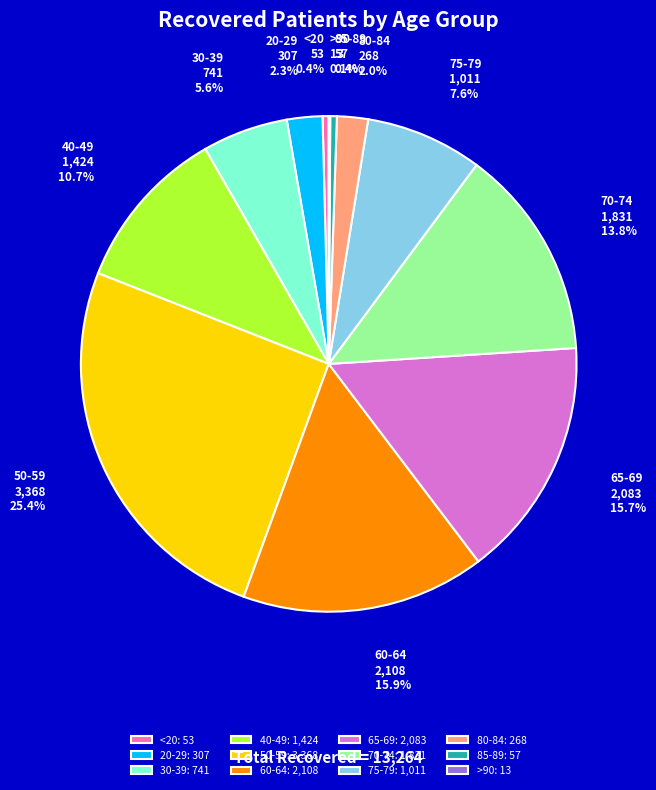

Does 80-84 account for over 50% of the chart?

No